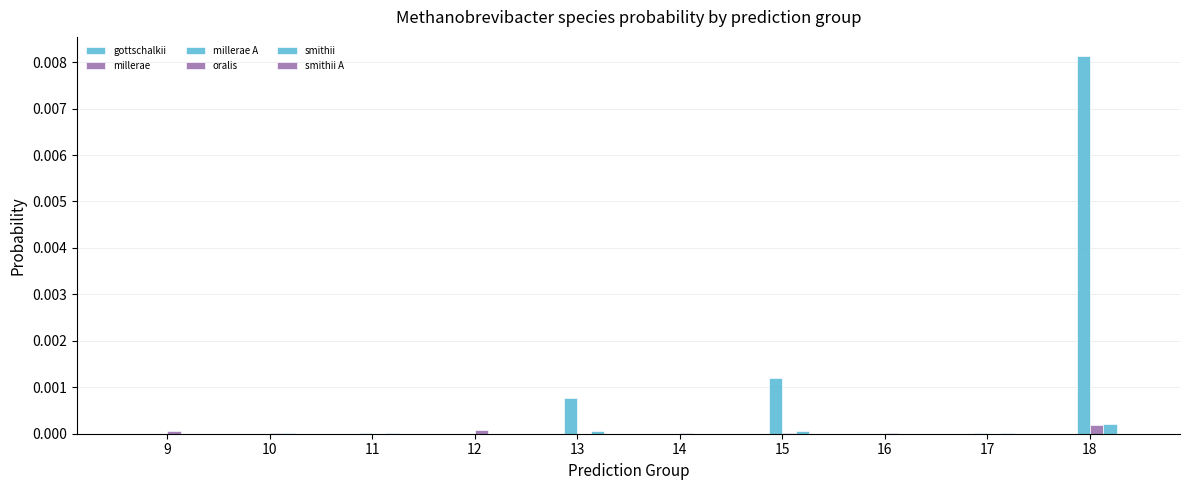

How many groups of bars are there?

10